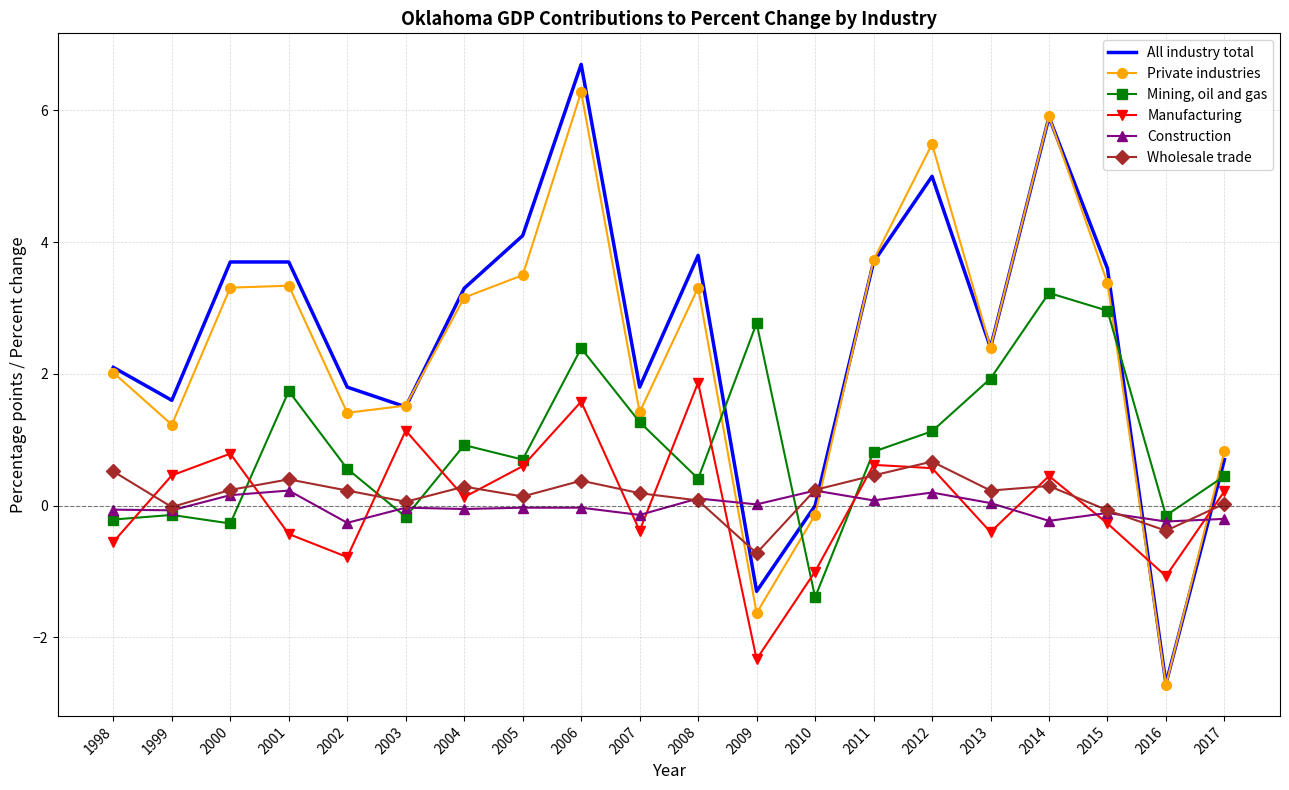

At which label does Wholesale trade reach its minimum?

2009